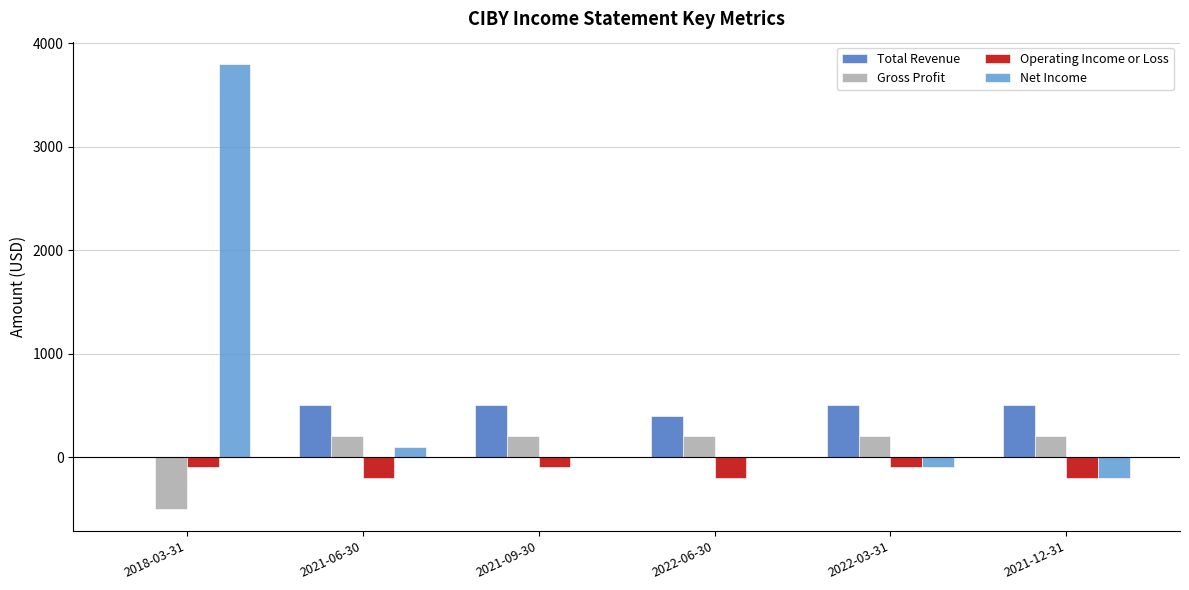

How many positive values does the Total Revenue series have?

5